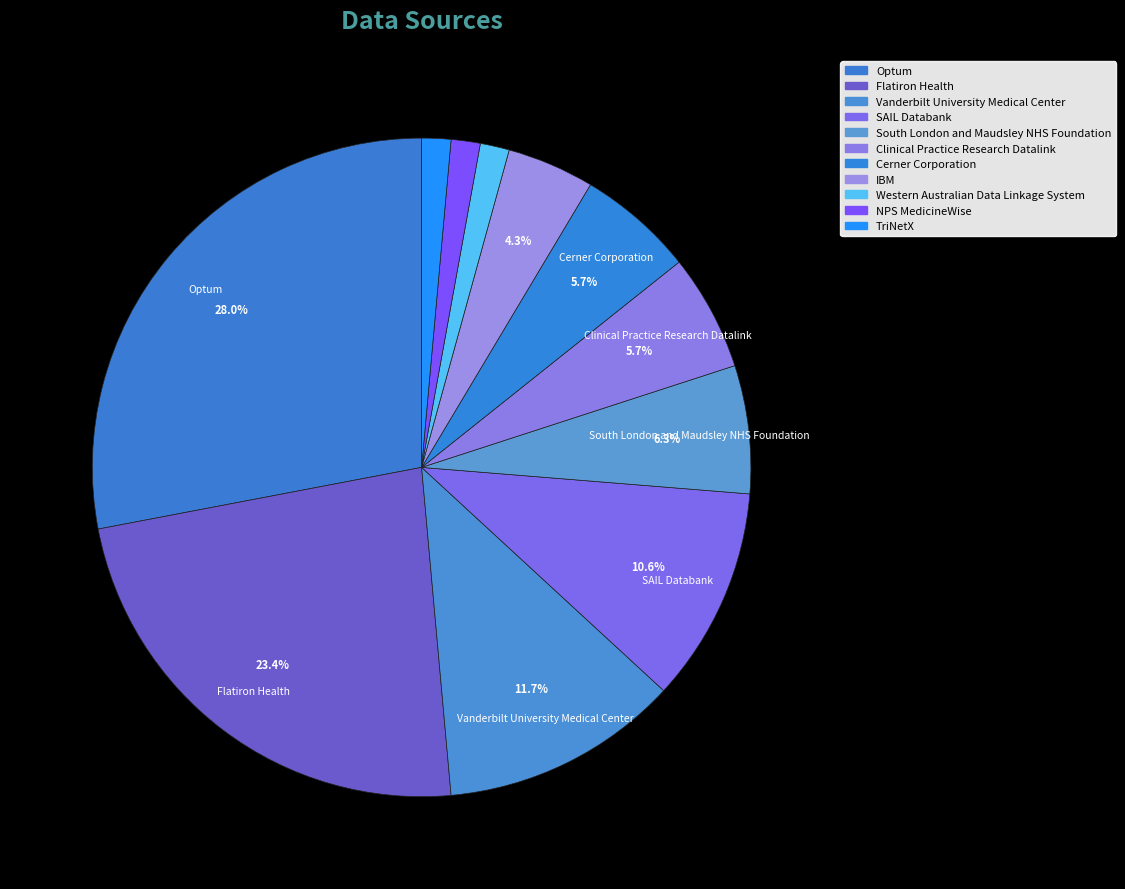

Between Clinical Practice Research Datalink and Flatiron Health, which is larger?

Flatiron Health